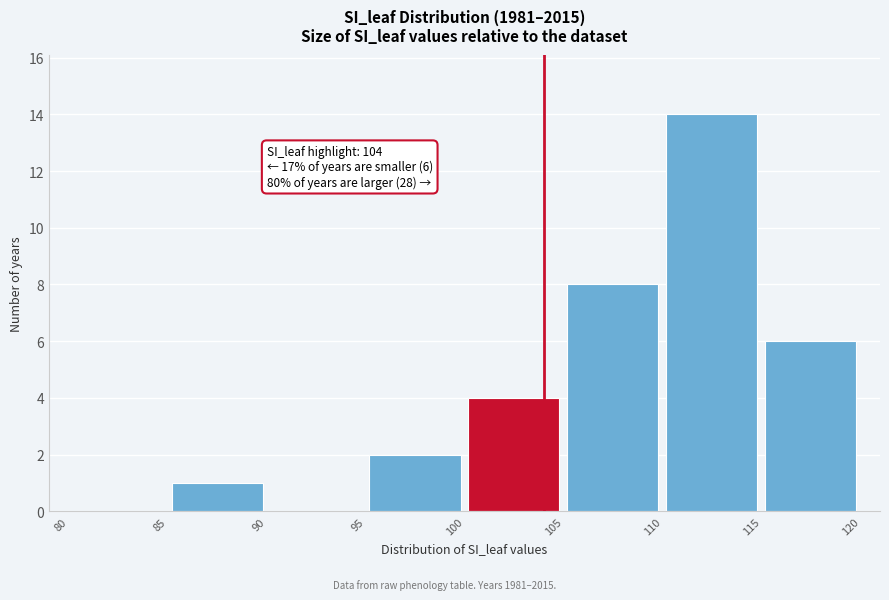

Over which range of the x-axis is the bar tallest?

110 to 115